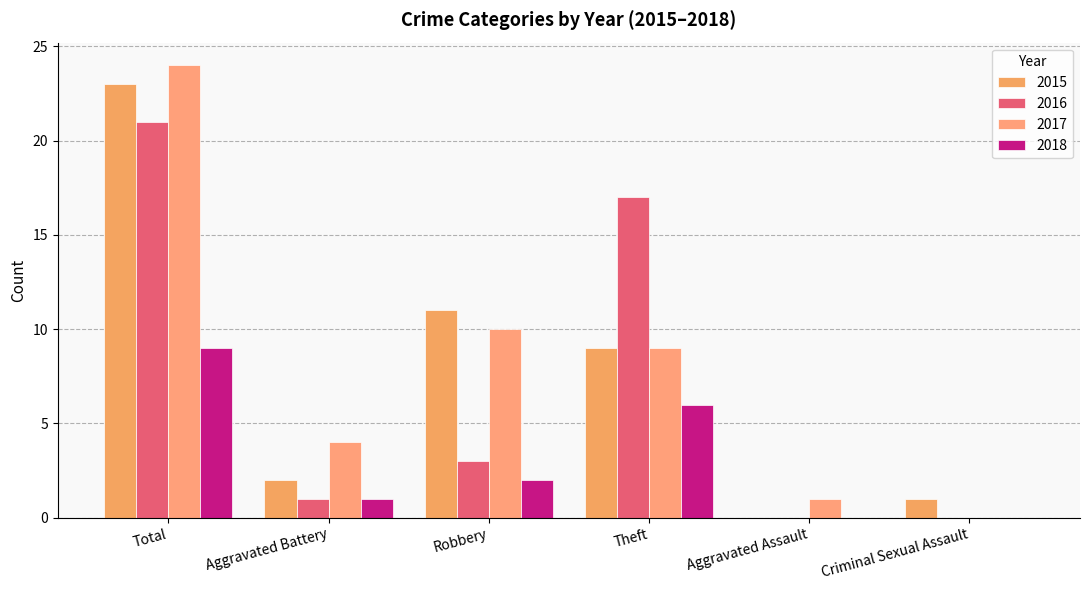

Count the number of data series in this chart.

4